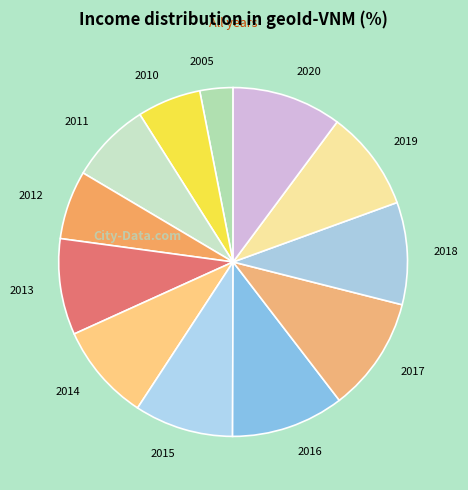

The 2012 slice represents 18% of the pie. True or false?

False